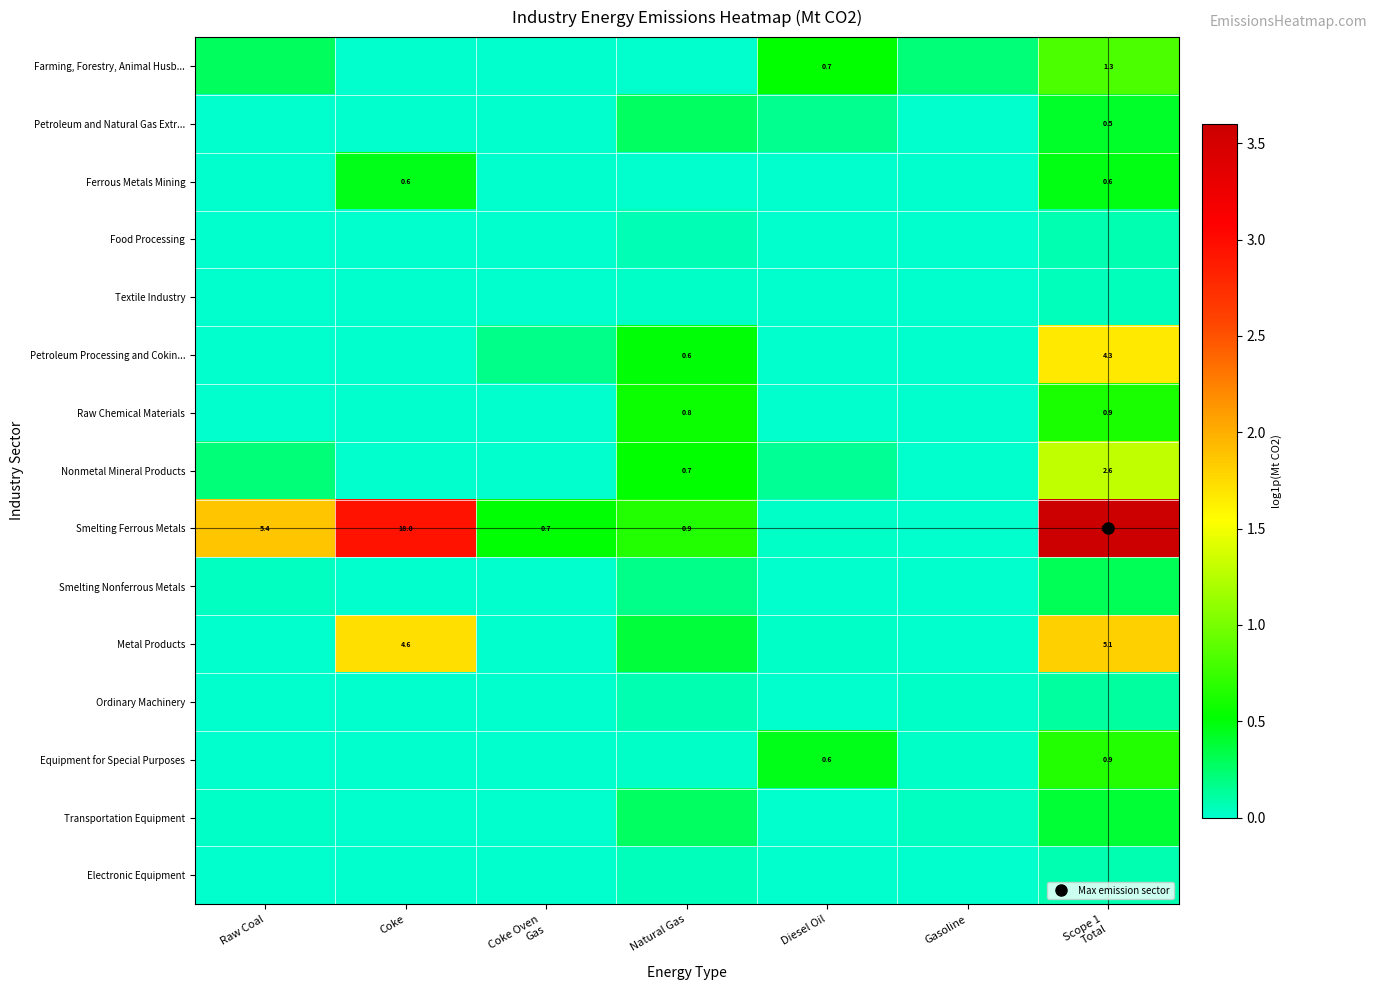

At which label does Smelting Nonferrous Metals reach its minimum?

Coke Oven Gas